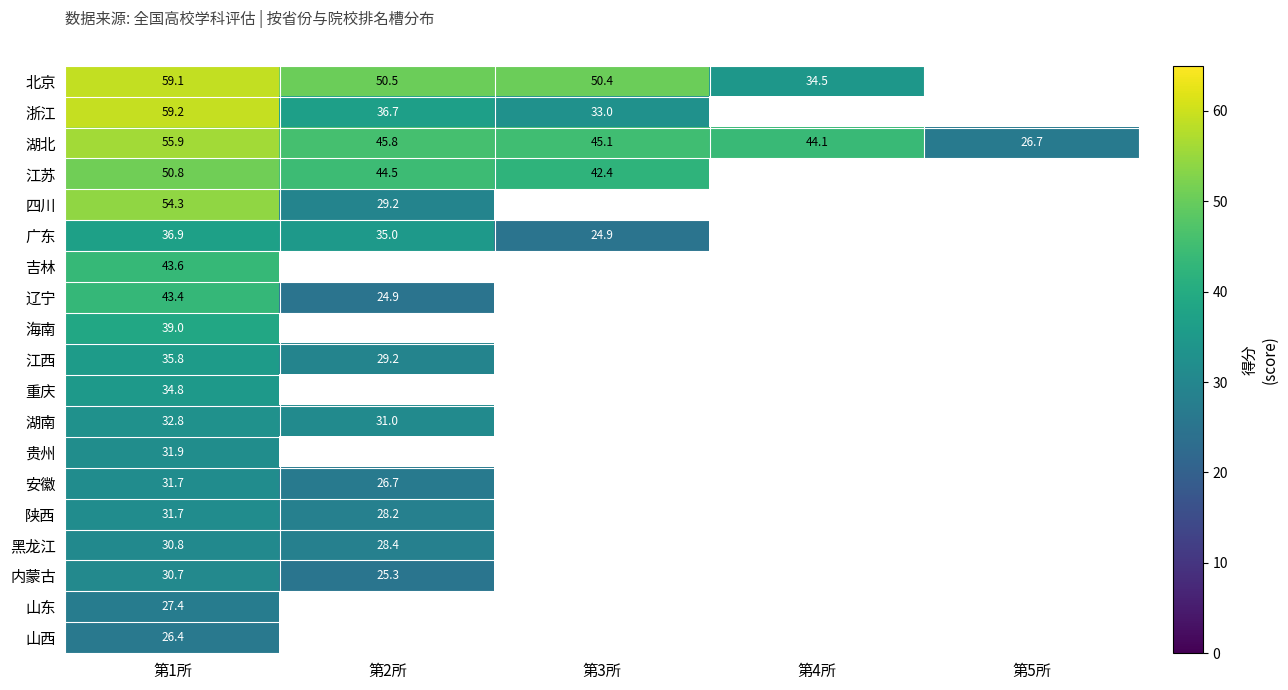

The 山东 series shows 7.4 at 第1所. True or false?

False